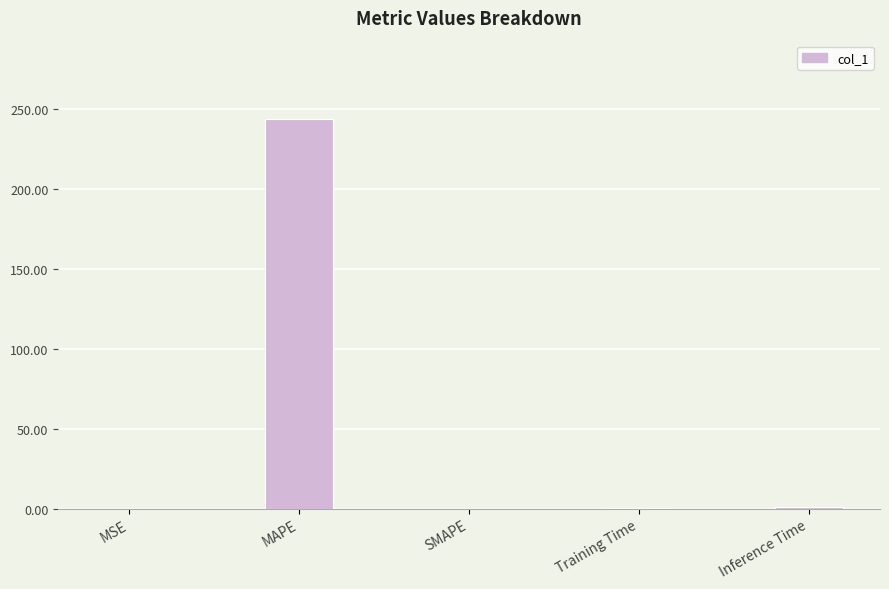

Is it true that the value at MAPE is 243.9?

True